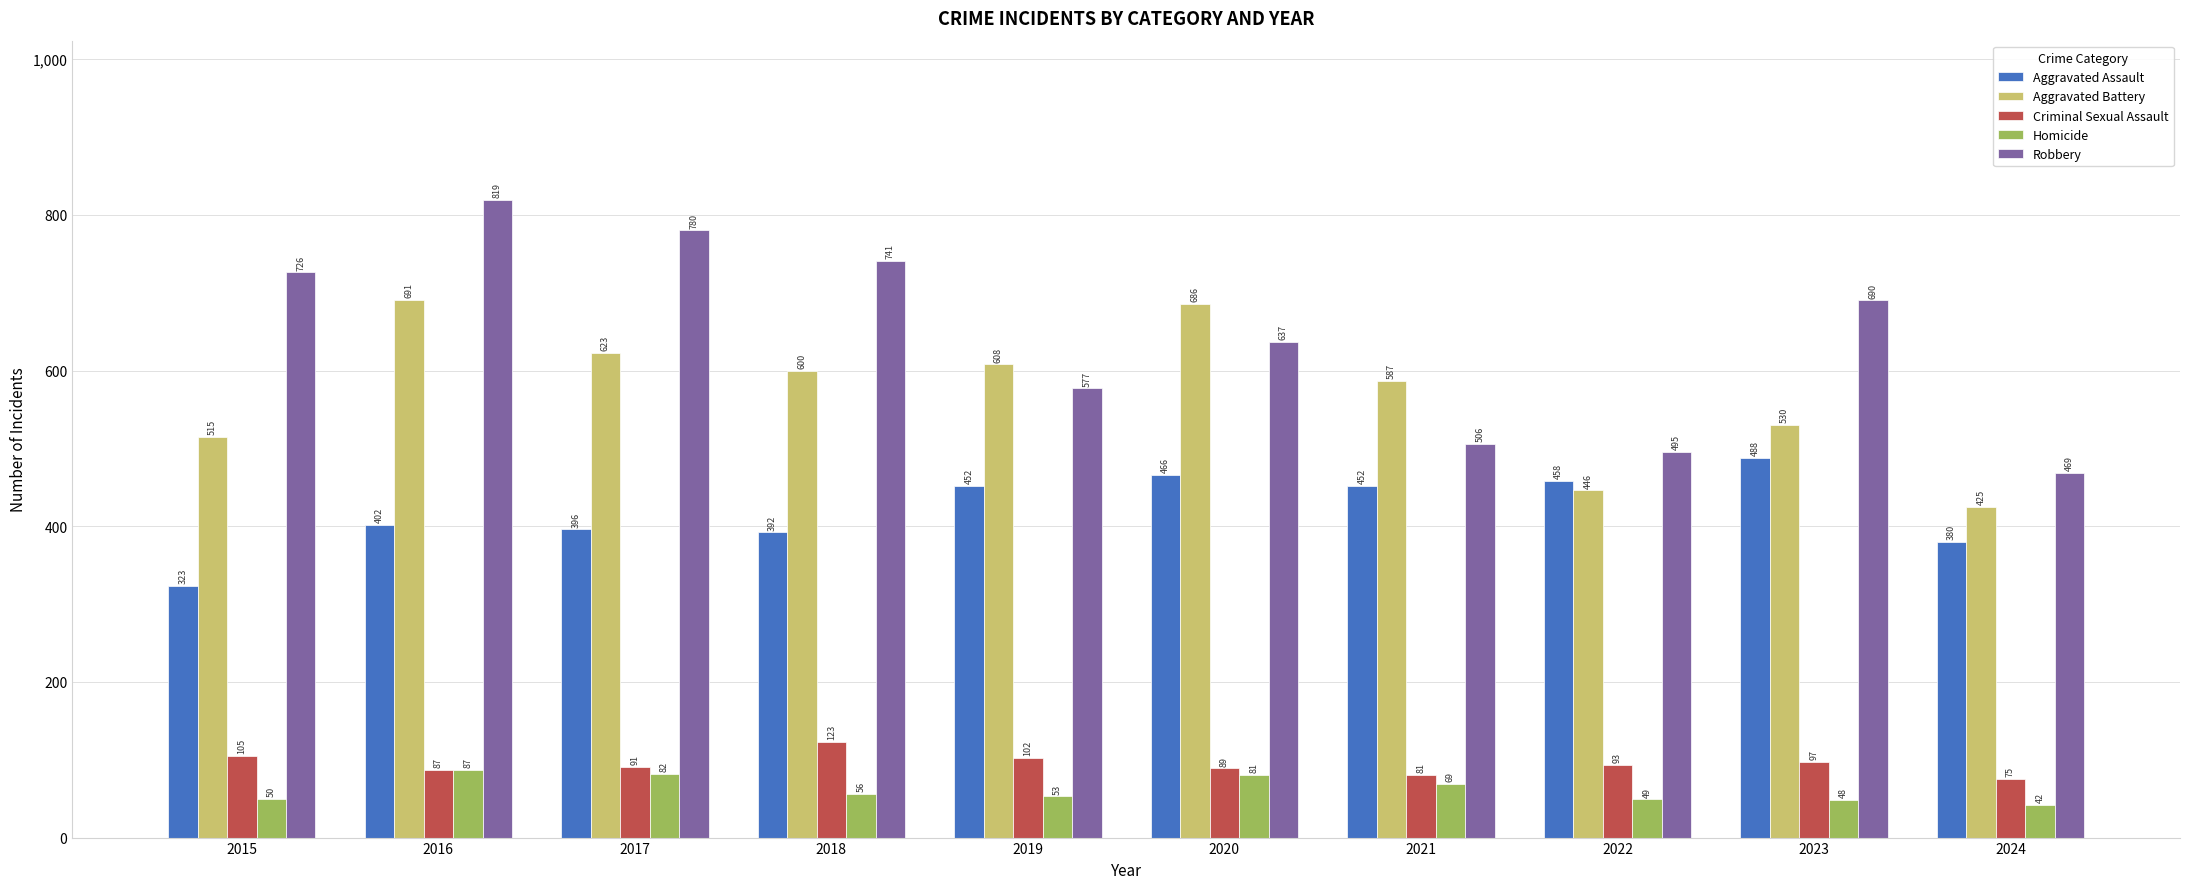

List the series in order of their peak value, lowest first.

Homicide, Criminal Sexual Assault, Aggravated Assault, Aggravated Battery, Robbery